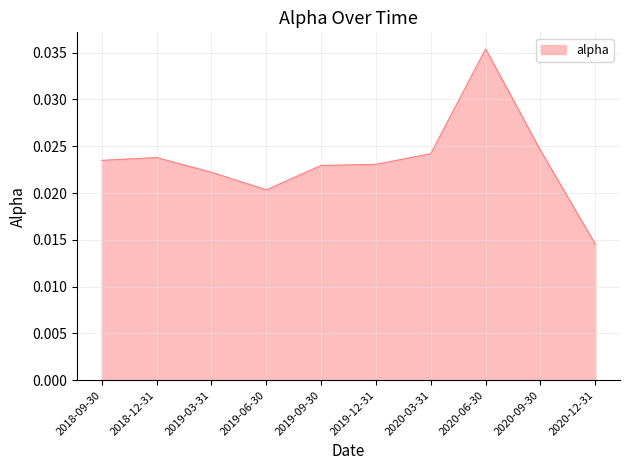

Between 2019-06-30 and 2018-12-31, which is larger?

2018-12-31